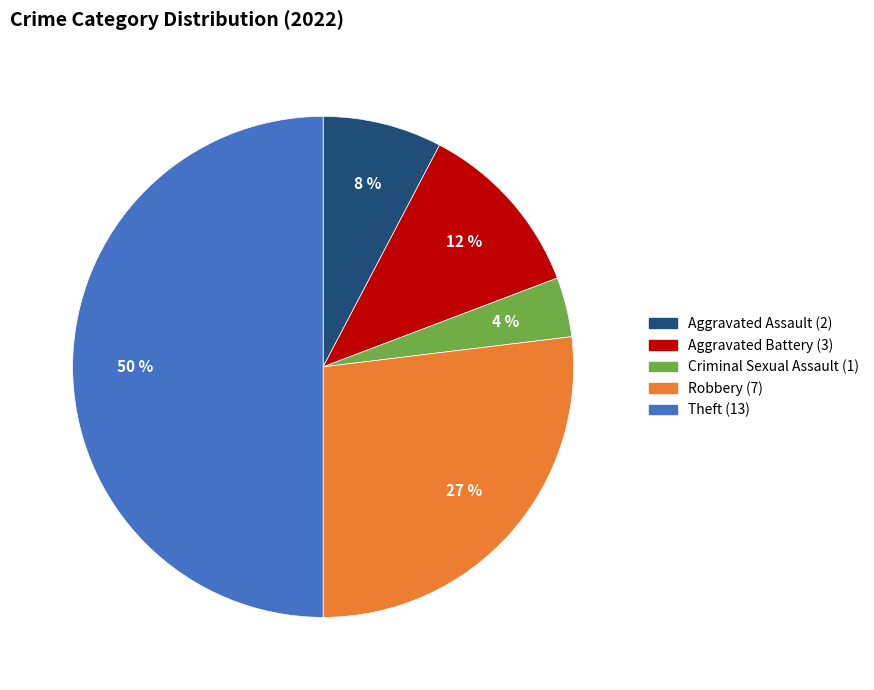

Which has a higher value, Robbery or Aggravated Assault?

Robbery